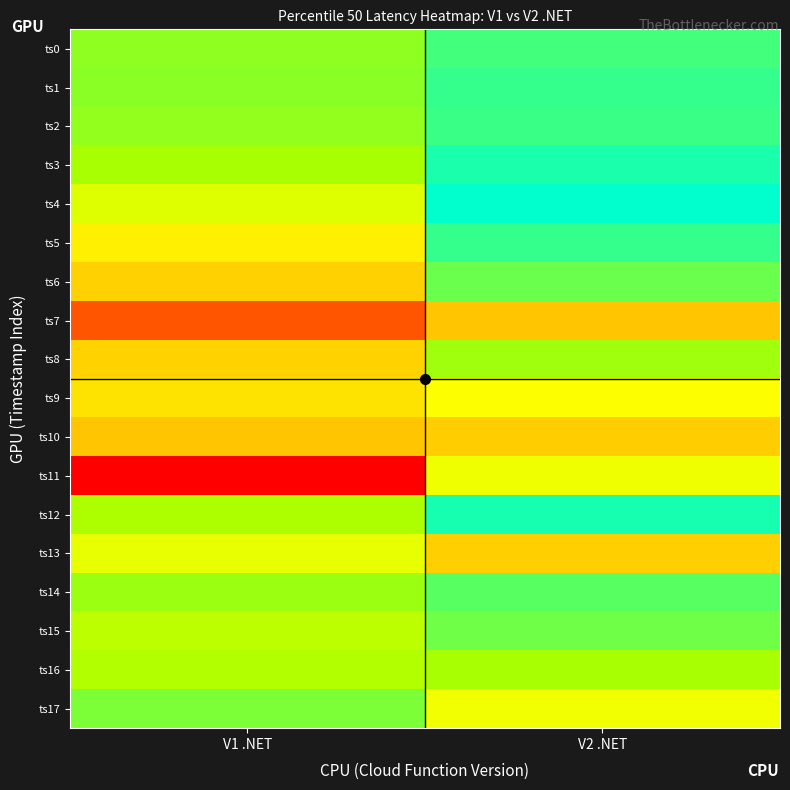

Between V1 .NET and V2 .NET, which series saw the biggest shift?

ts11